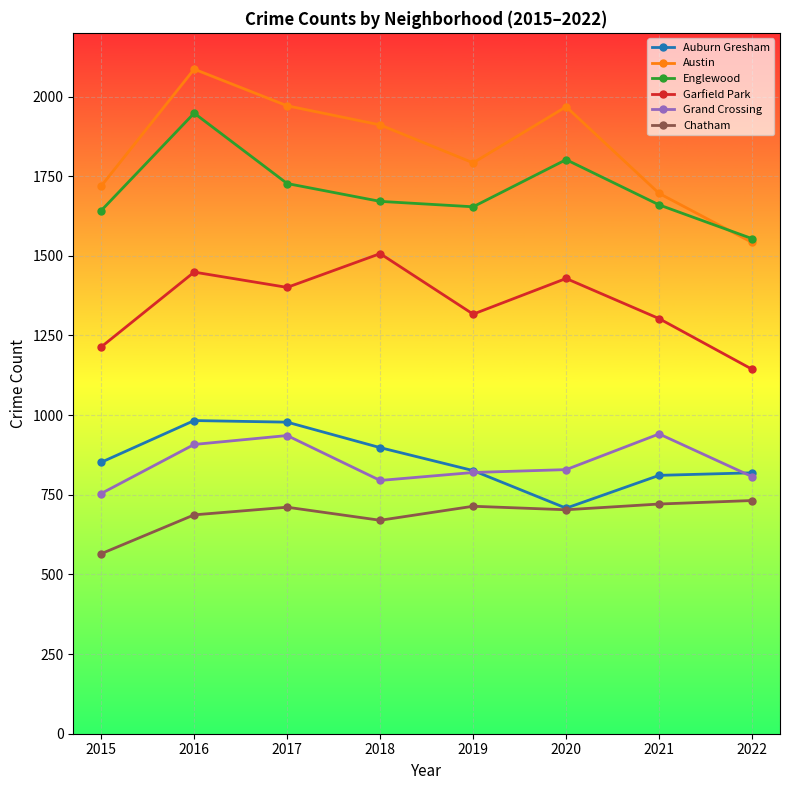

True or false: Englewood and Garfield Park intersect in this chart.

False